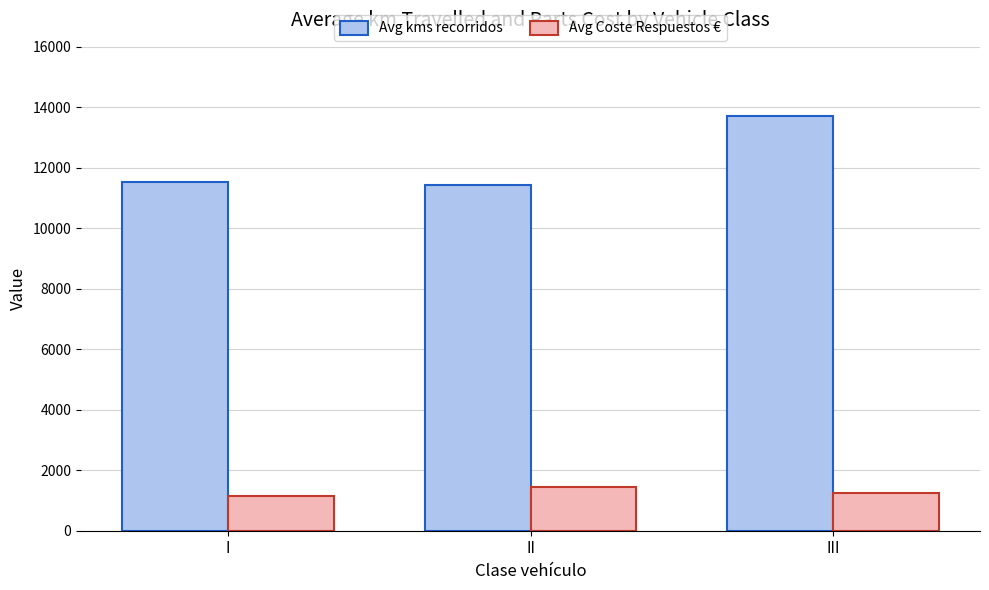

What is the value of the Avg Coste Respuestos € bar at the 1st from the left?

1133.8